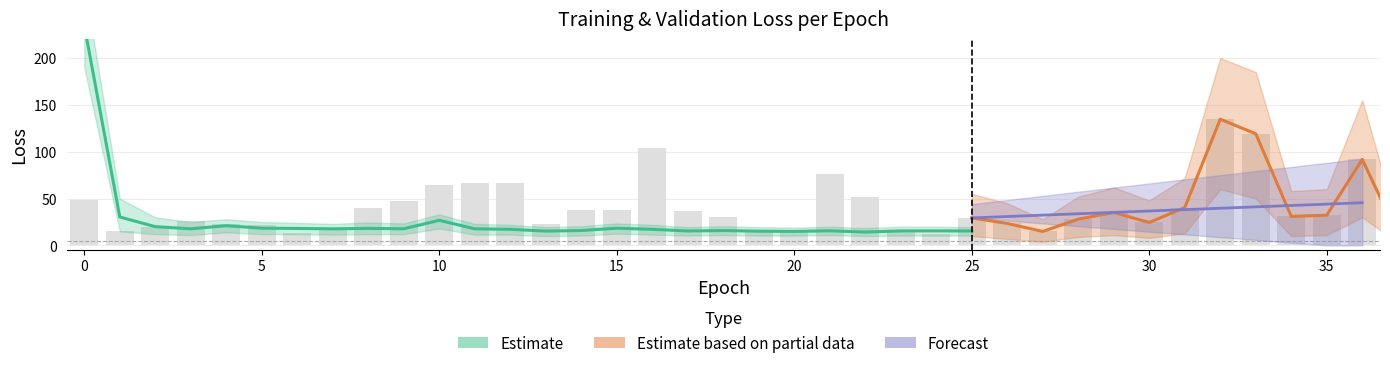

Read the val_loss_upper value at 6.

28.0